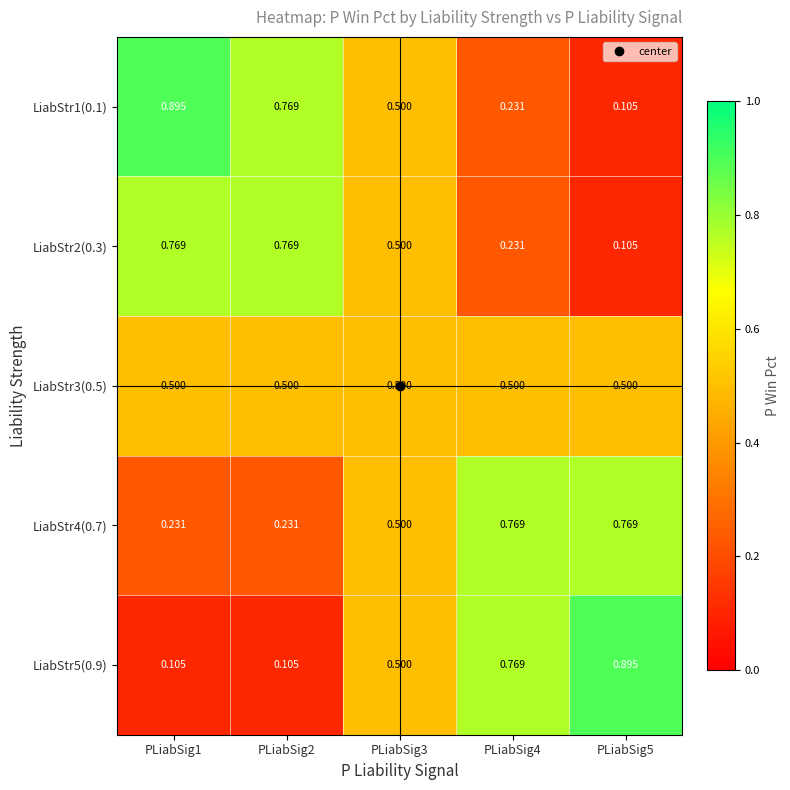

Count the number of categories in the chart.

5